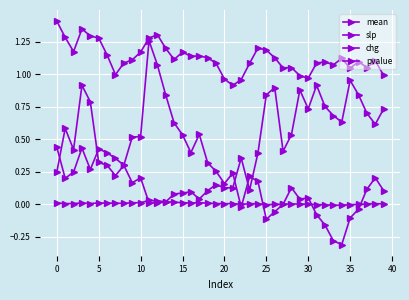

After their last crossing, which series has the higher values: pvalue or chg?

pvalue